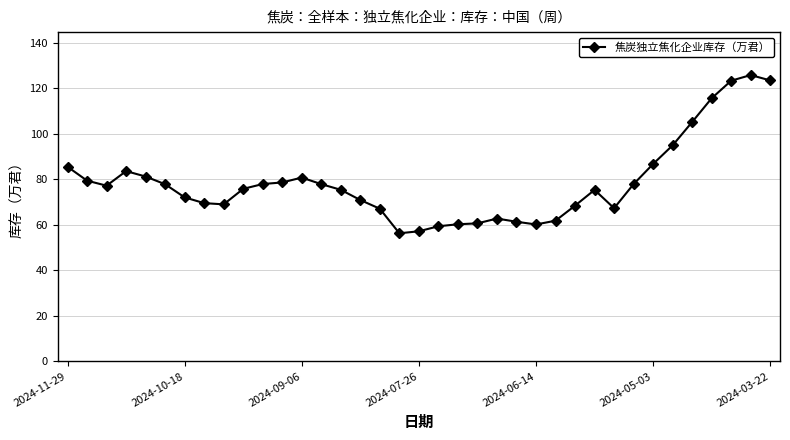

How many lines are shown in the chart?

1